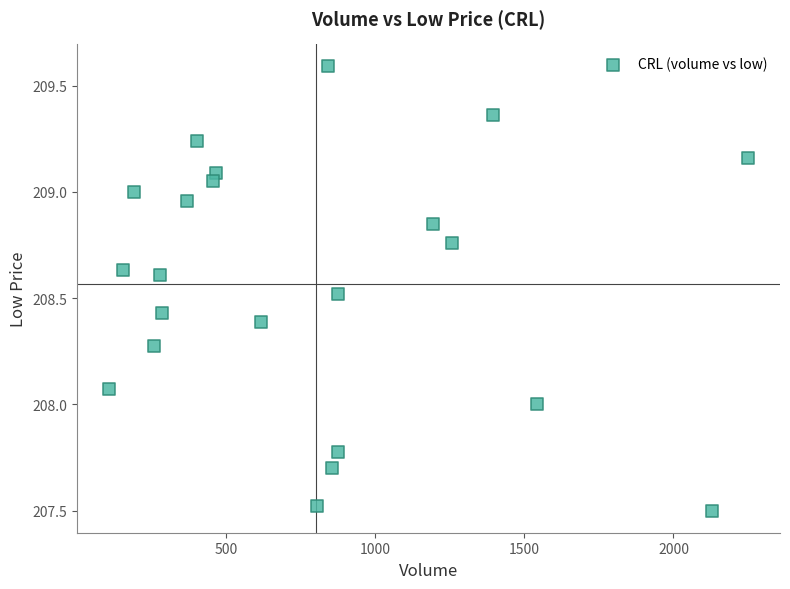

What is the range of Y values (max minus min)?

2.1